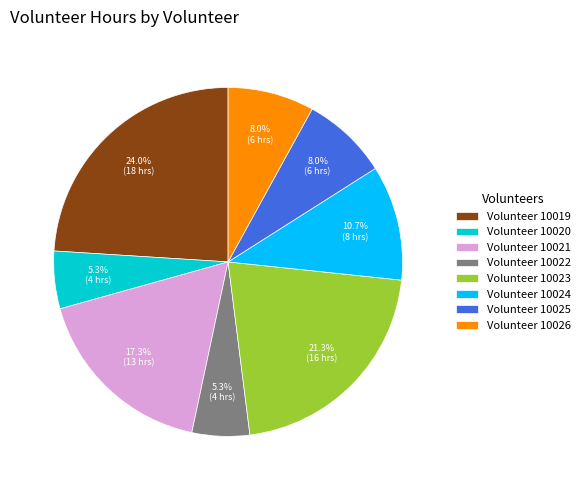

To the nearest percent, what is the average slice percentage?

12%